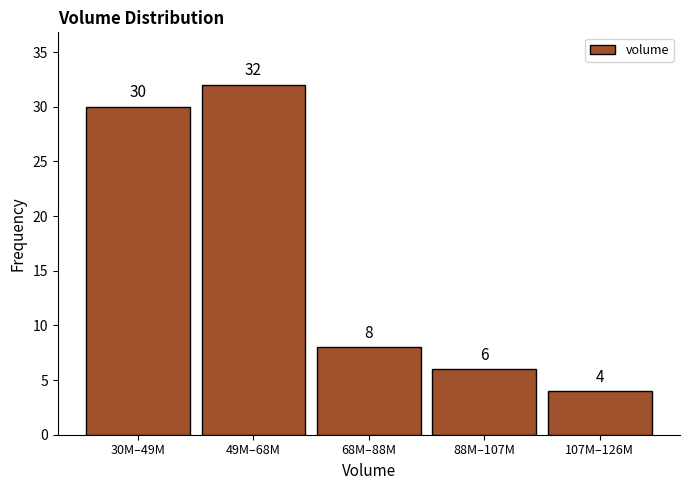

Reading right to left, transcribe all the data shown in this chart.

107M–126M=4	88M–107M=6	68M–88M=8	49M–68M=32	30M–49M=30